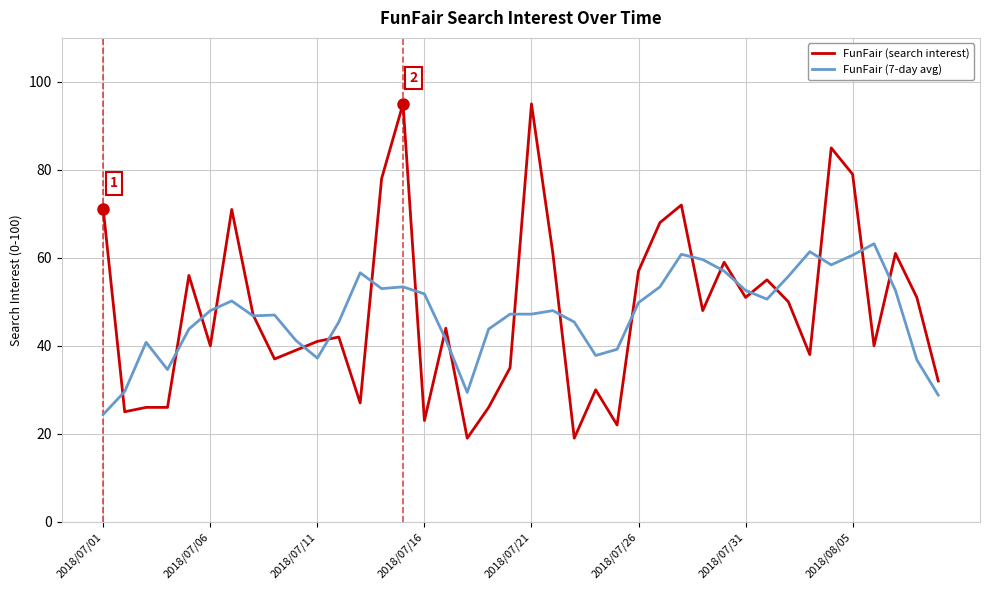

Which series has the widest spread of values?

FunFair (search interest)